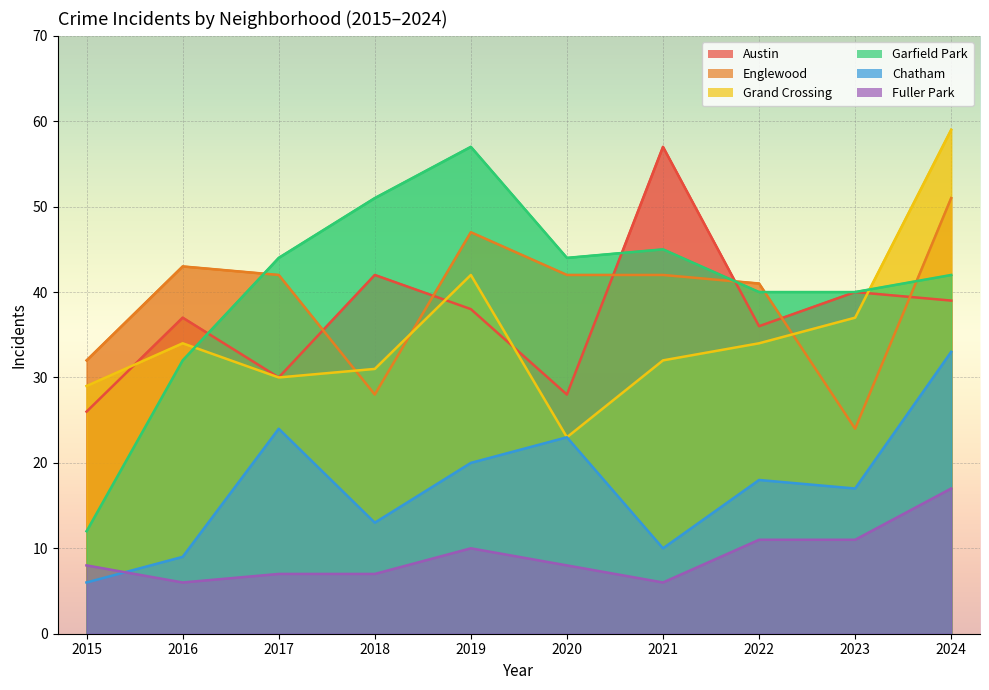

Which series has the largest range (max minus min)?

Garfield Park